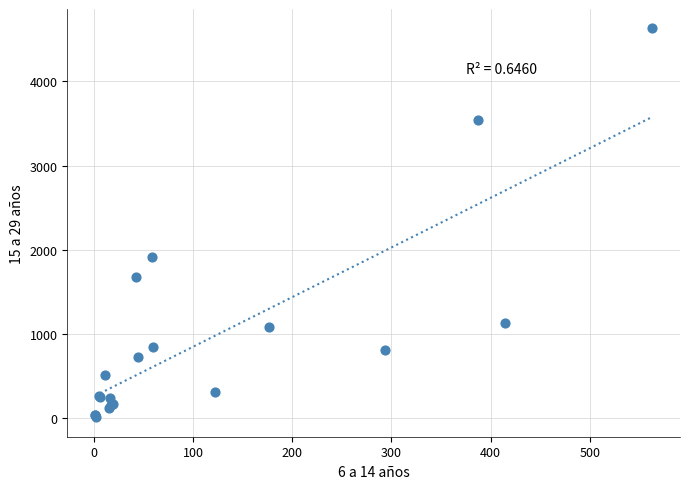

What Y value in the scatter plot is closest to 2319?

1919